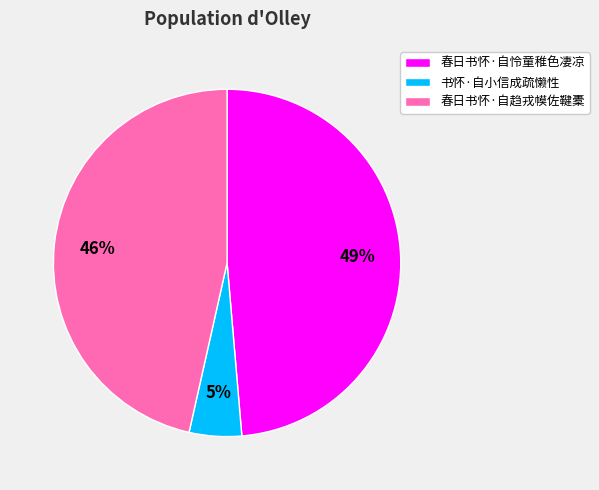

How many segments does this pie chart have?

3